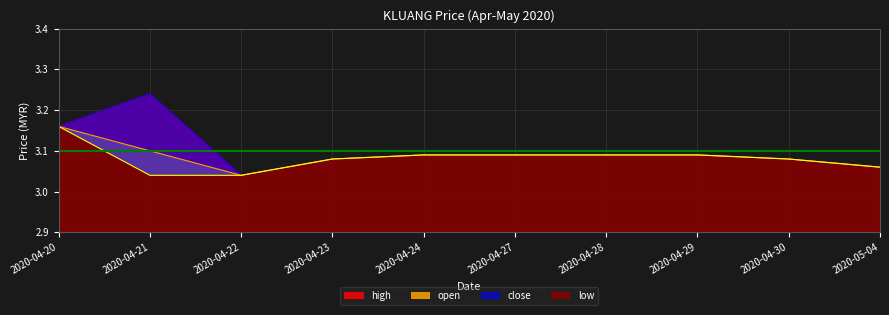

What is the value of the high point at the 6th from the left?

3.1